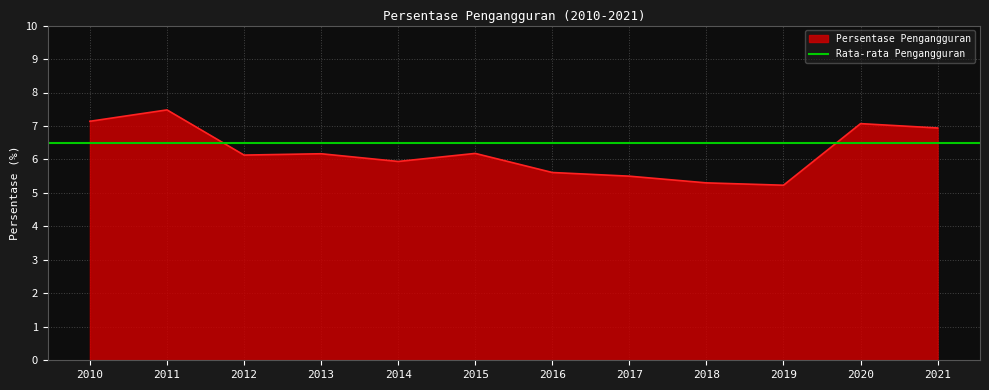

Rank the categories by value from lowest to highest.

2019, 2018, 2017, 2016, 2014, 2012, 2013, 2015, 2021, 2020, 2010, 2011